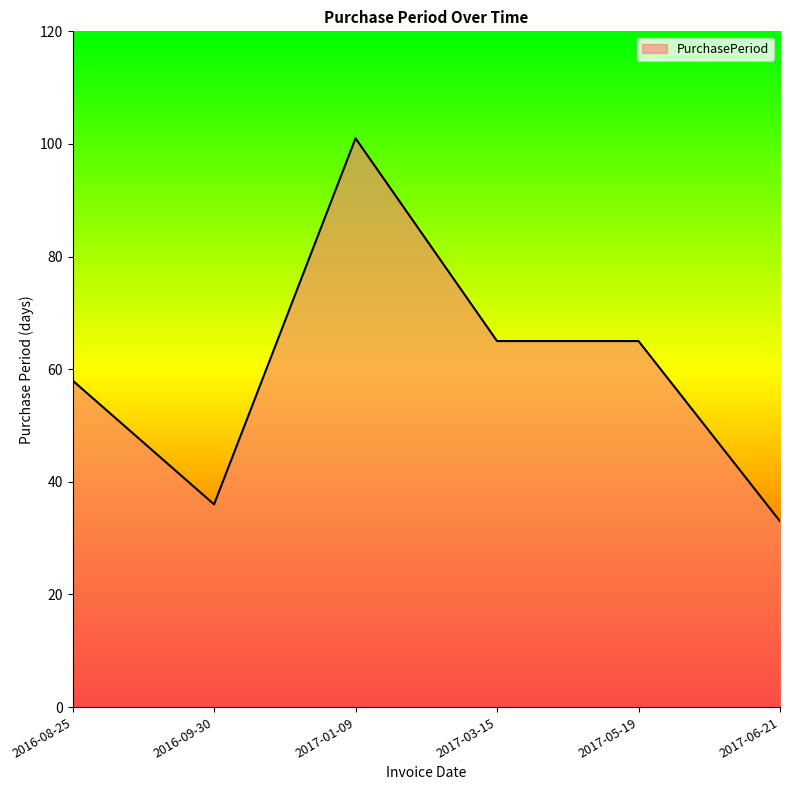

Where is the first local minimum?

2016-09-30